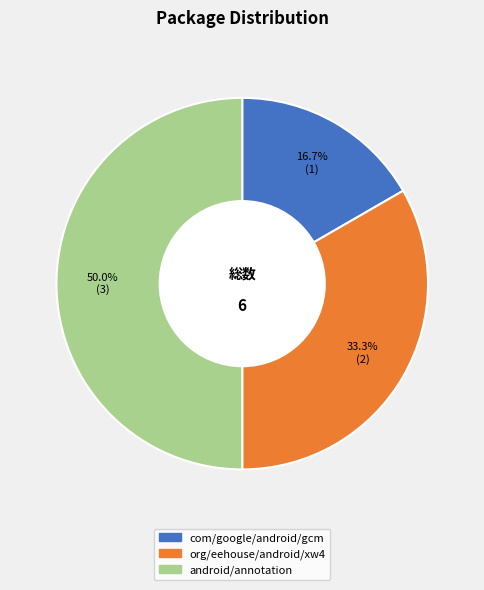

True or false: com/google/android/gcm accounts for 2% of the total.

False